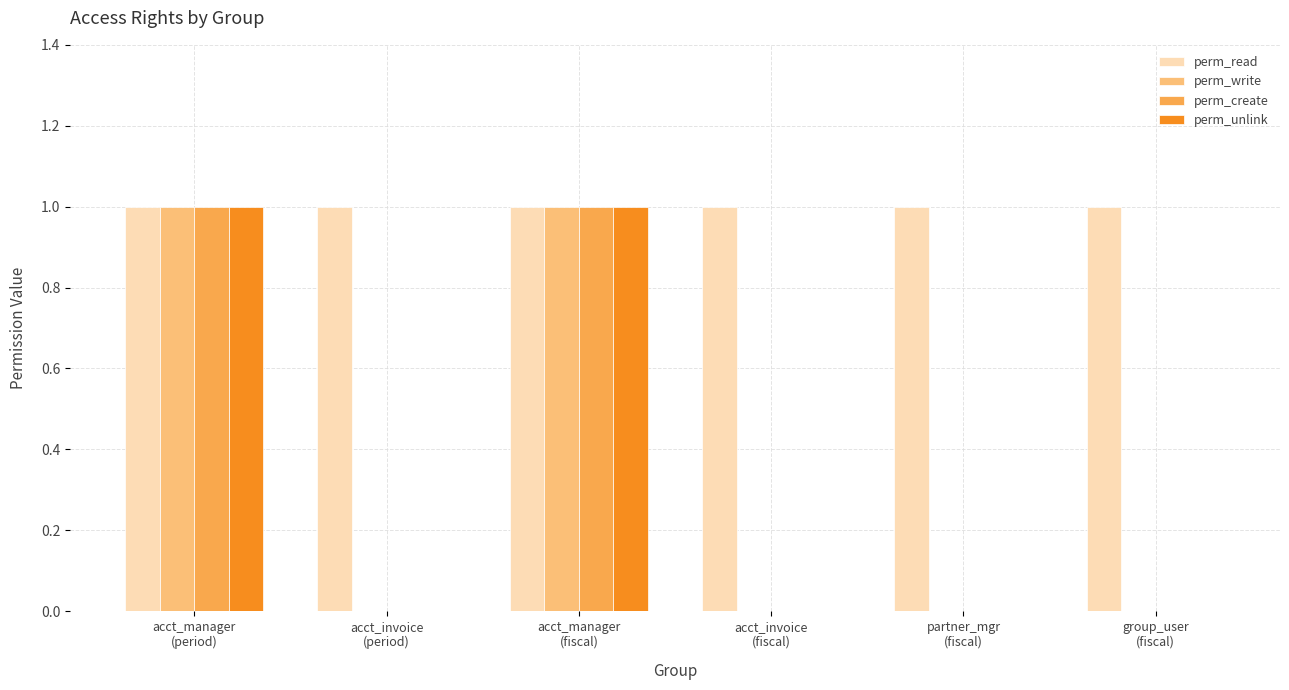

Which series has the largest total across all categories?

perm_read